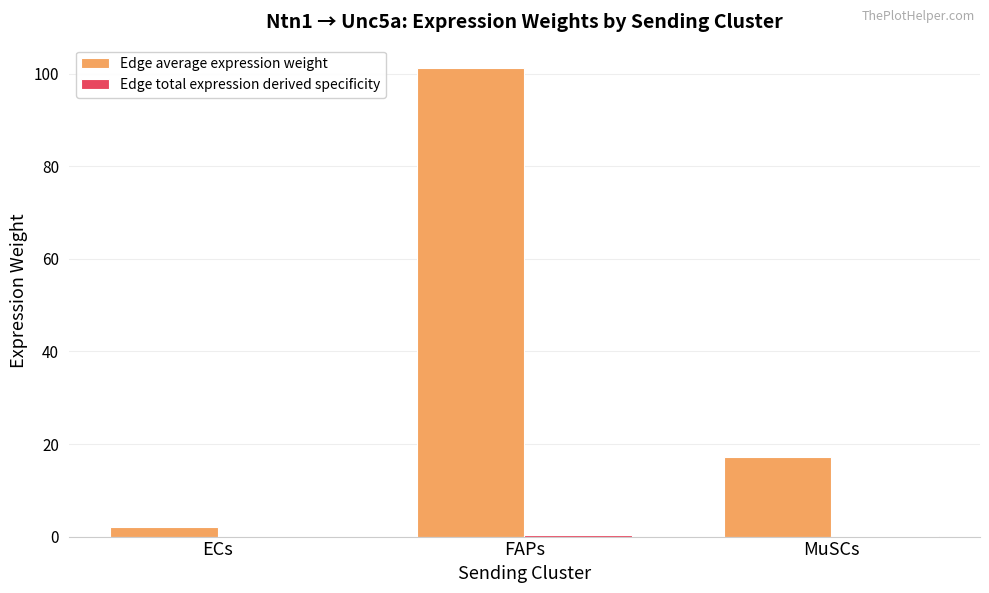

Between ECs and MuSCs, which series saw the biggest shift?

Edge average expression weight